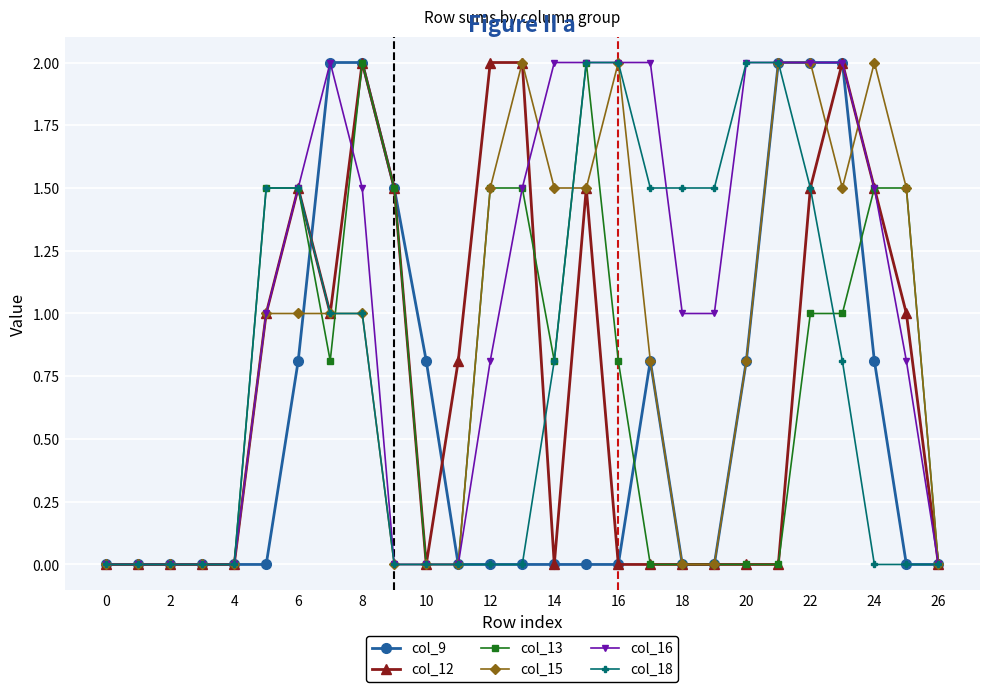

What is the difference between the second highest and minimum values in the col_15 series?

2.0